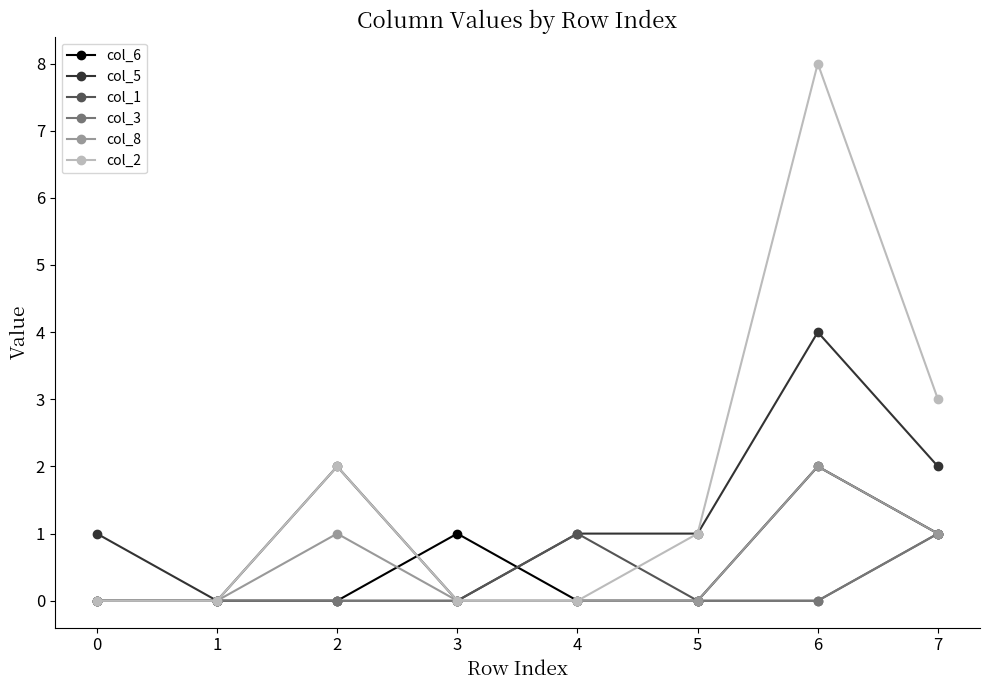

True or false: col_2 has a value of 1.2 at 2.

False